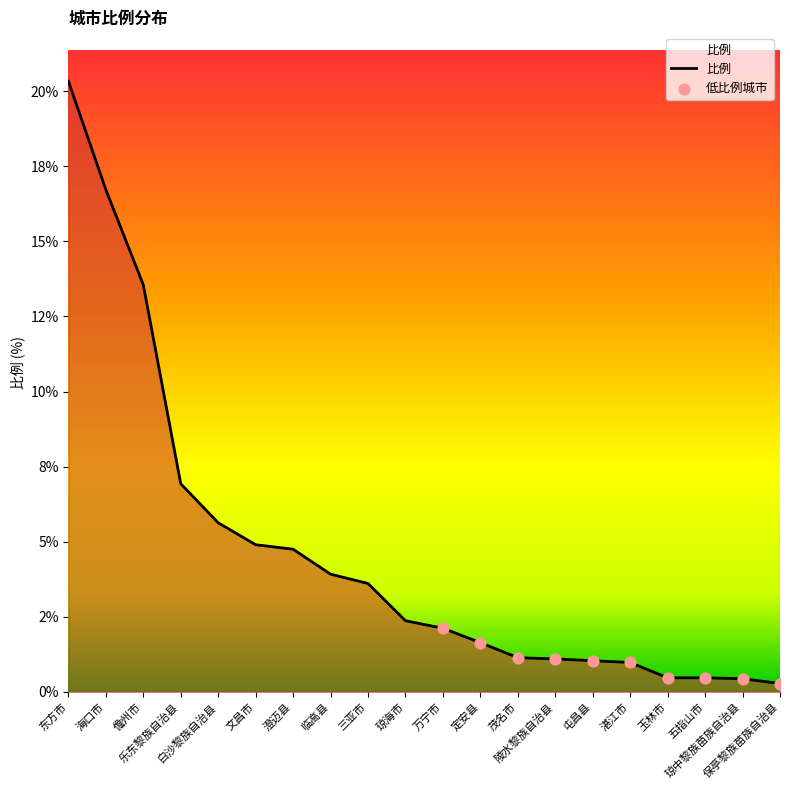

Which has a higher value, 儋州市 or 白沙黎族自治县?

儋州市